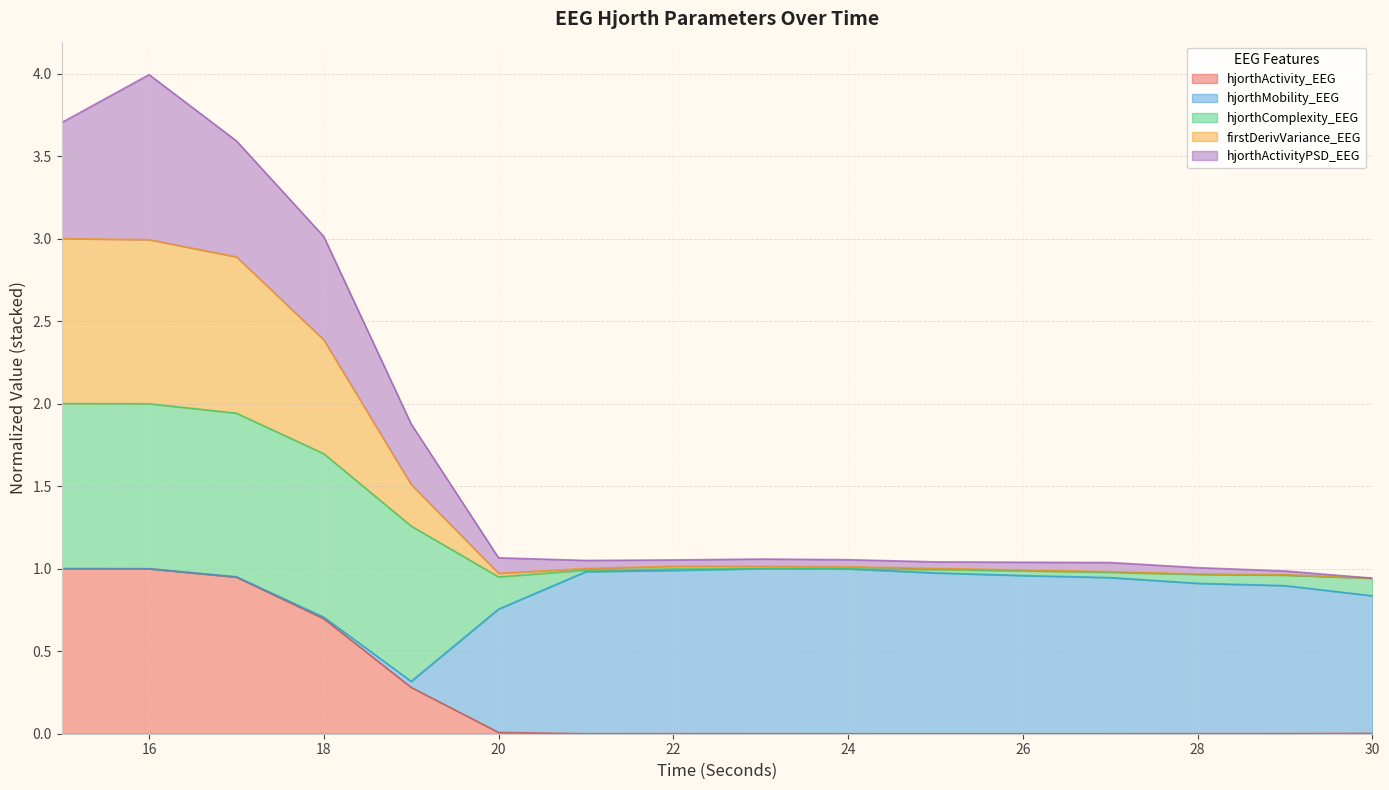

The hjorthActivity_EEG series shows 0.0 at 28. True or false?

True